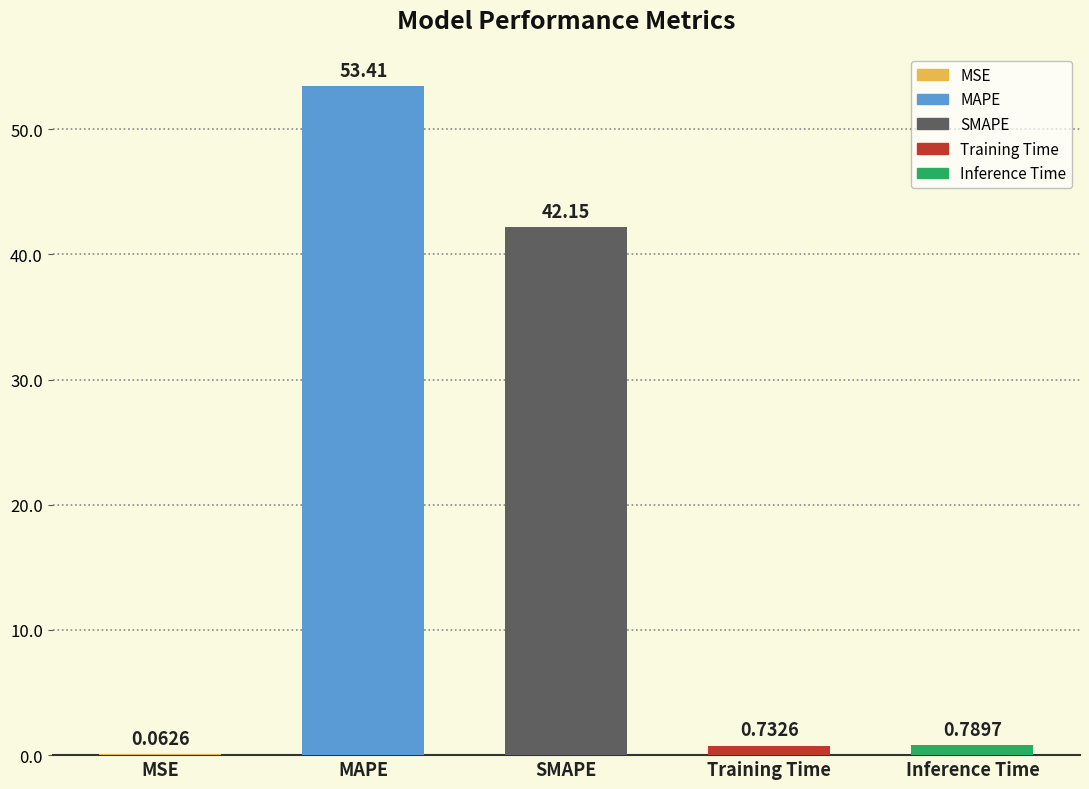

What is the value of the 2nd bar from the left?

53.4